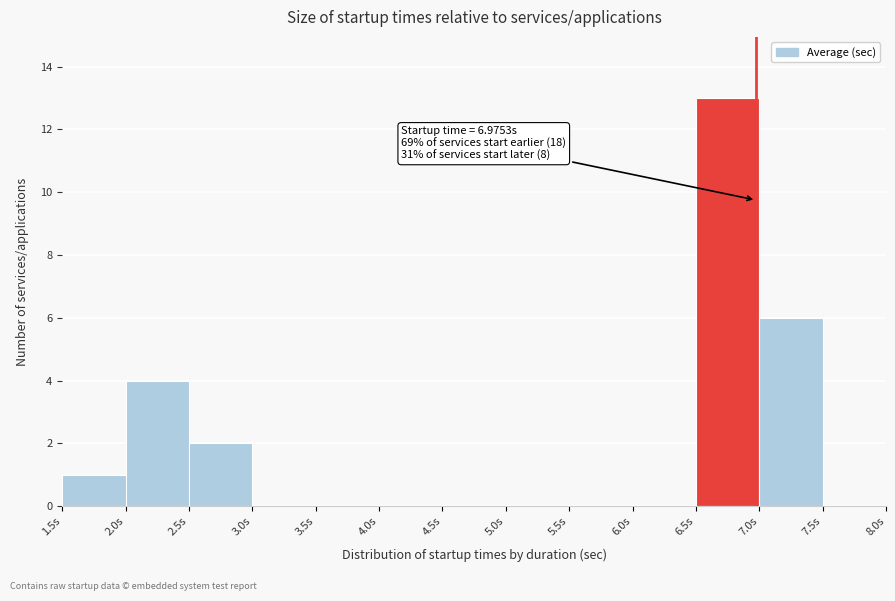

Over which range of the x-axis is the bar tallest?

6.5 to 7.0